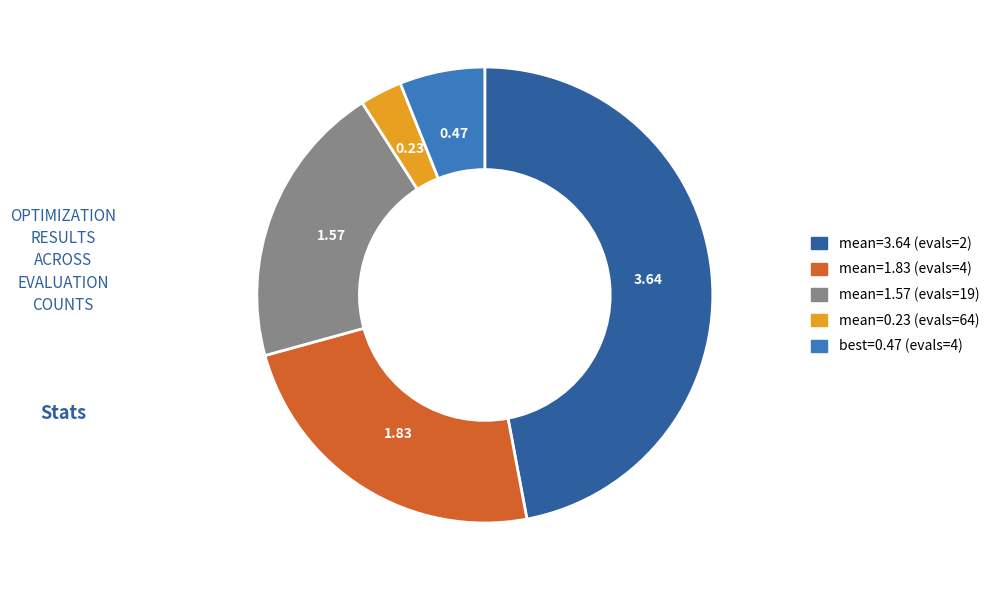

What is the ratio of the value at best=0.47 (evals=4) to the value at mean=1.83 (evals=4)?

0.3